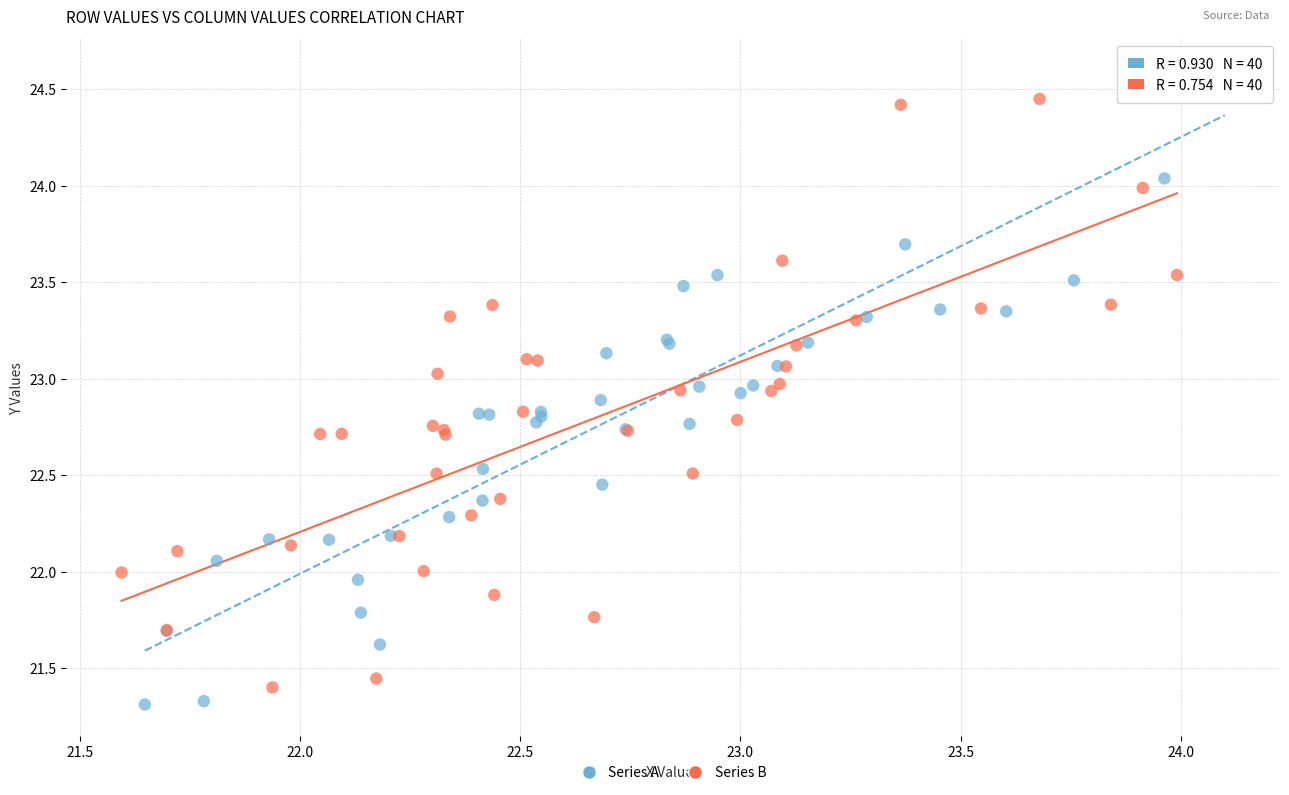

Which series contains the lowest Y value?

Series A